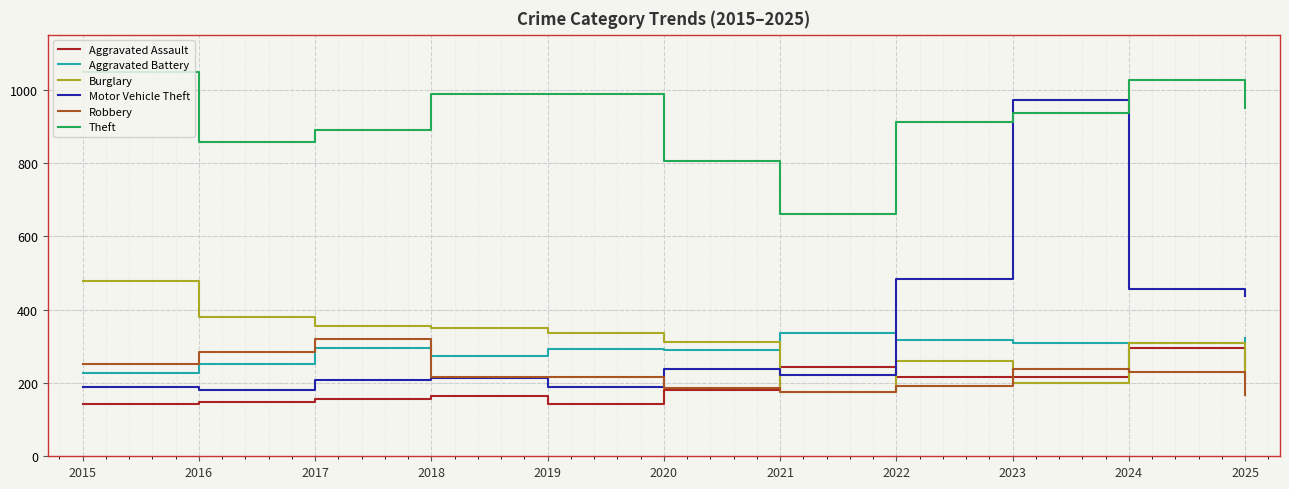

What is the difference between the Theft values at 2024 and 2020?

222